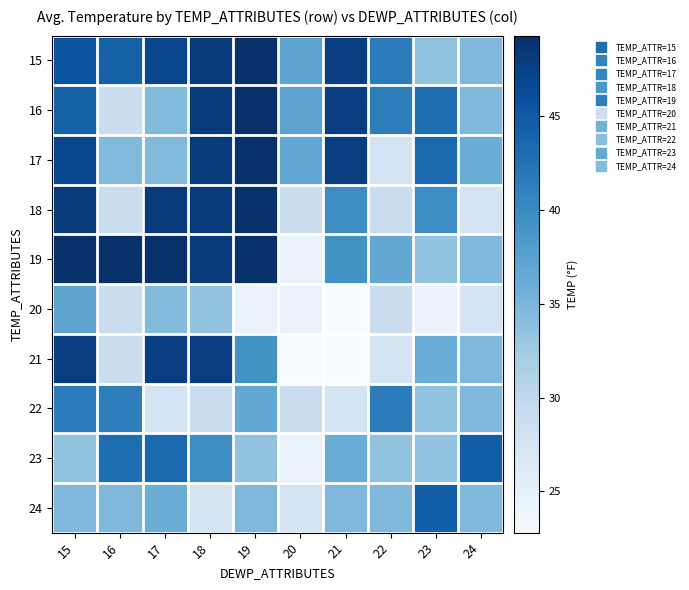

At which category is the sum across all series the highest?

15